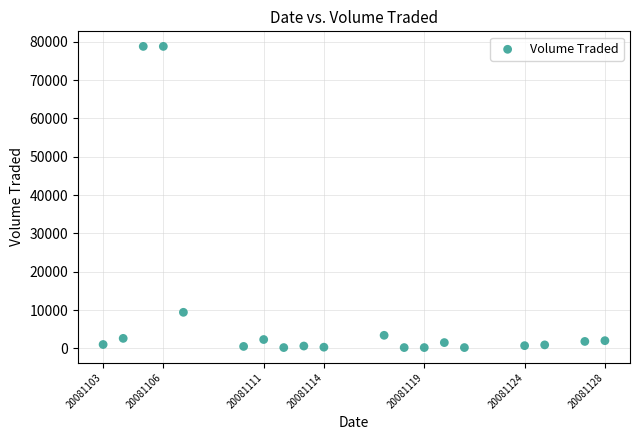

What is the range of X values (max minus min)?

25